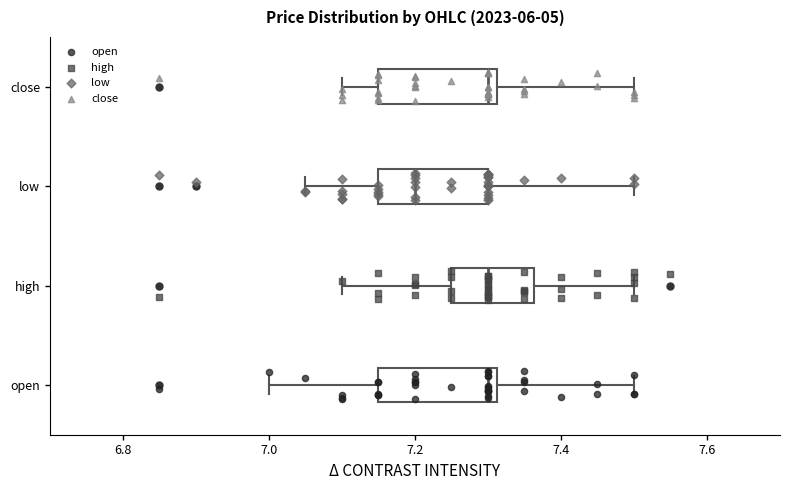

Reading bottom to top, transcribe this box plot: for each box, give where its median line is, the range the box spans, and where its two whiskers end, as read against the x-axis. The values are not printed on the chart, so give them approximately, as read against the axis.

open: median 7.30, box 7.16 to 7.32, whiskers 7.00 to 7.50
high: median 7.30, box 7.26 to 7.36, whiskers 7.10 to 7.50
low: median 7.20, box 7.16 to 7.30, whiskers 7.06 to 7.50
close: median 7.30, box 7.16 to 7.32, whiskers 7.10 to 7.50